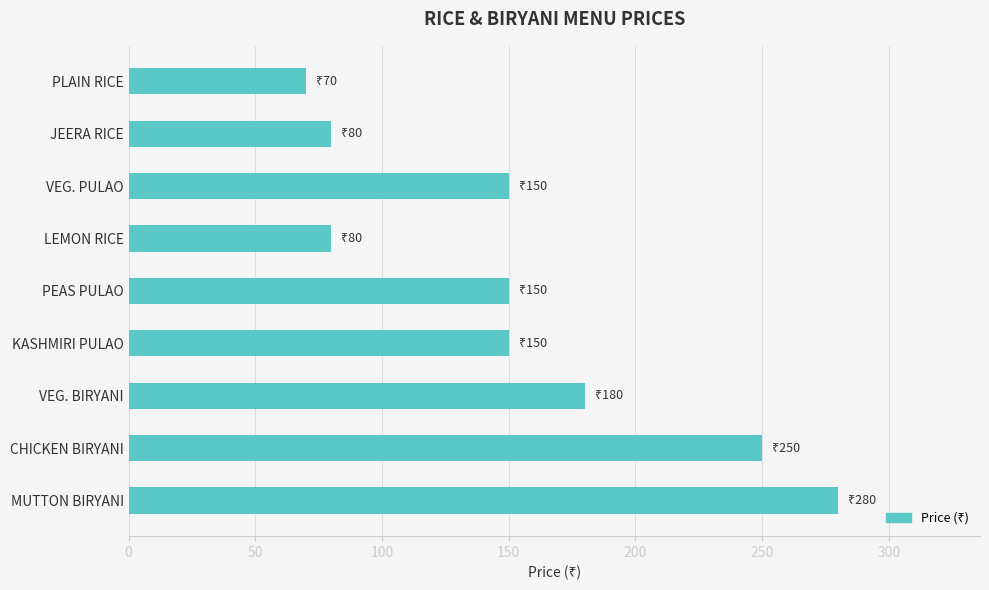

What is the change in value from CHICKEN BIRYANI to MUTTON BIRYANI?

+30